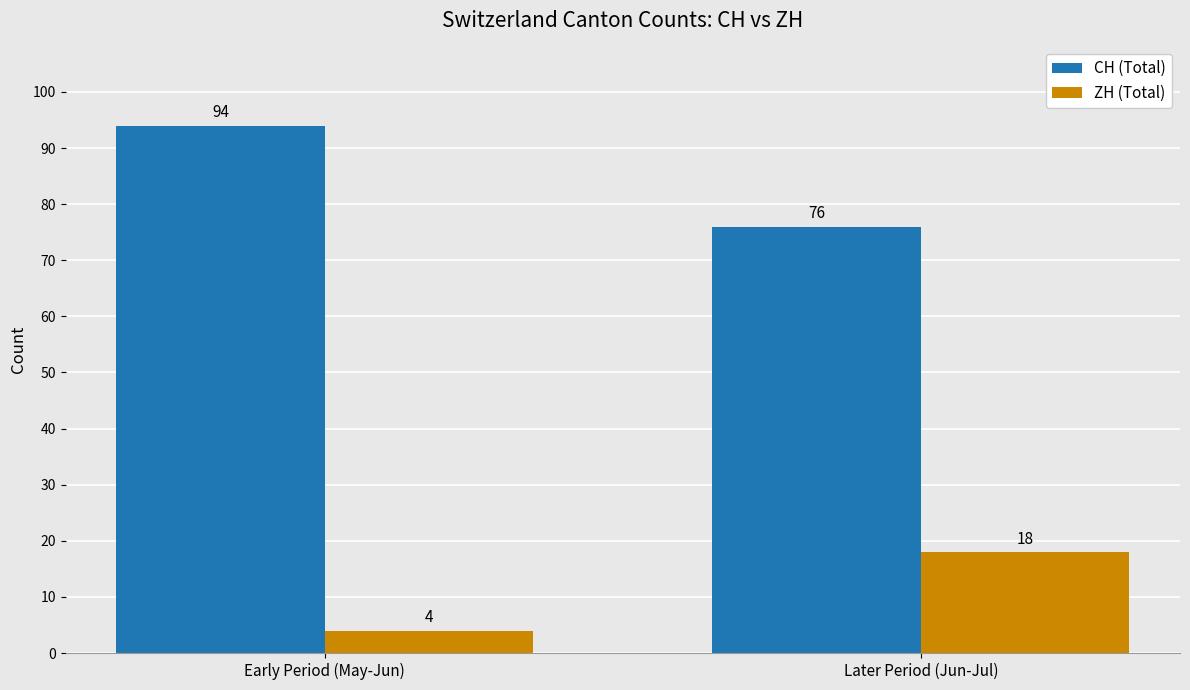

Which label corresponds to the smallest value in the chart?

Early Period (May-Jun)